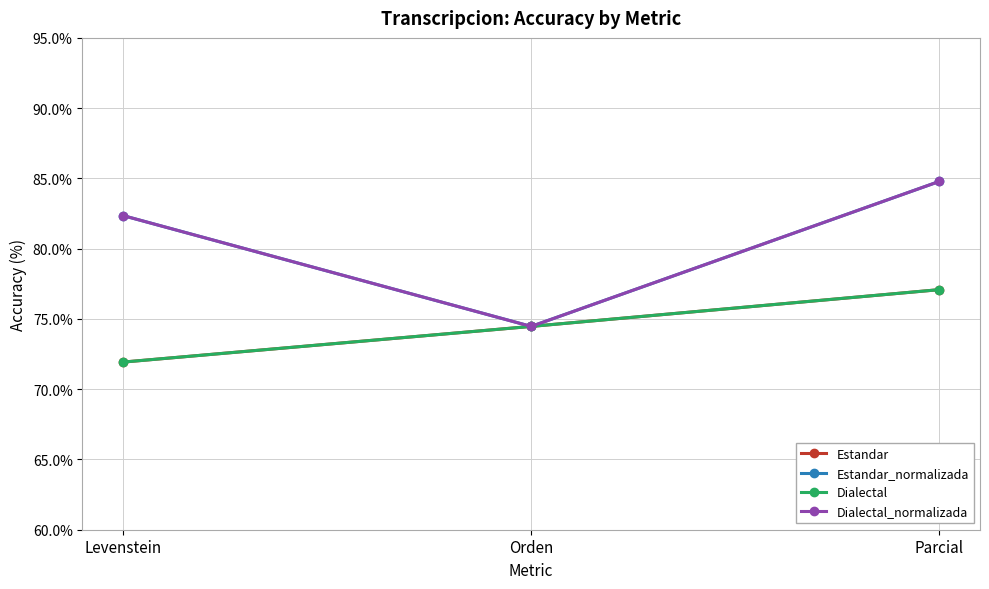

How many lines are shown in the chart?

4